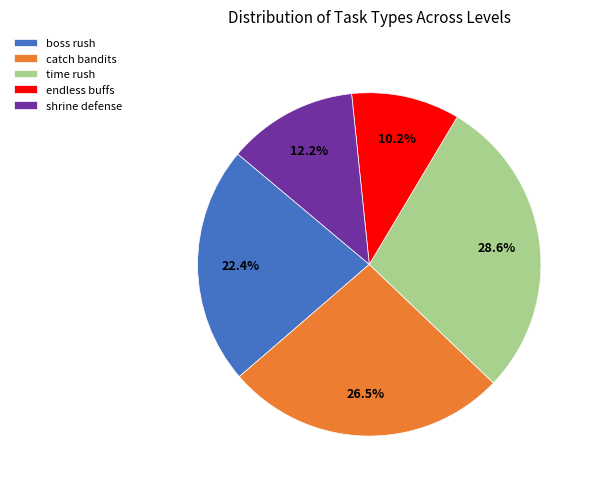

How many segments does this pie chart have?

5